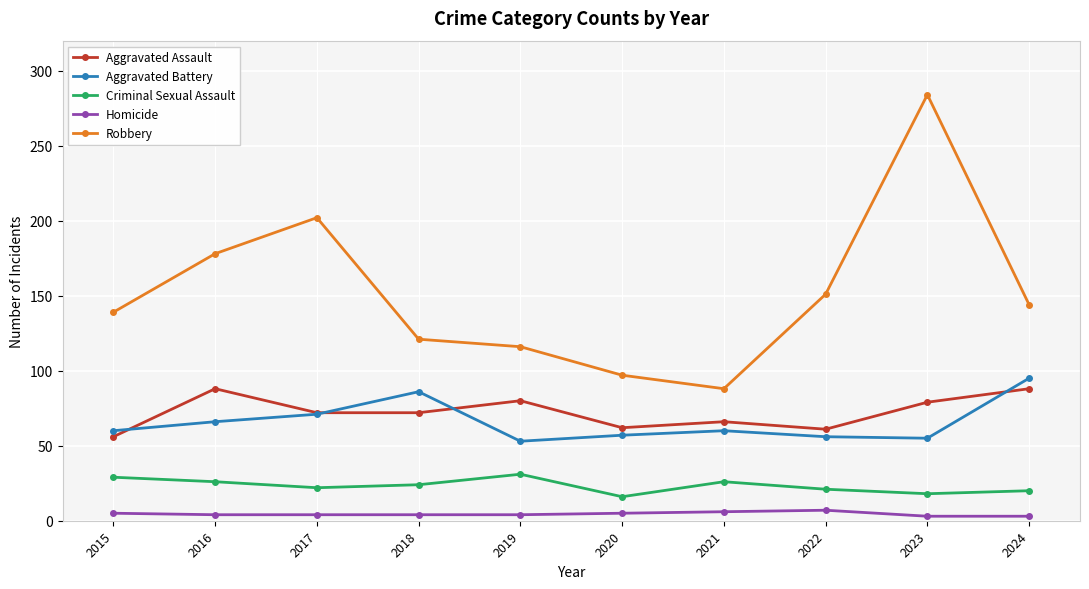

Is the value of Criminal Sexual Assault at 2017 greater than the value of Homicide at 2019?

Yes